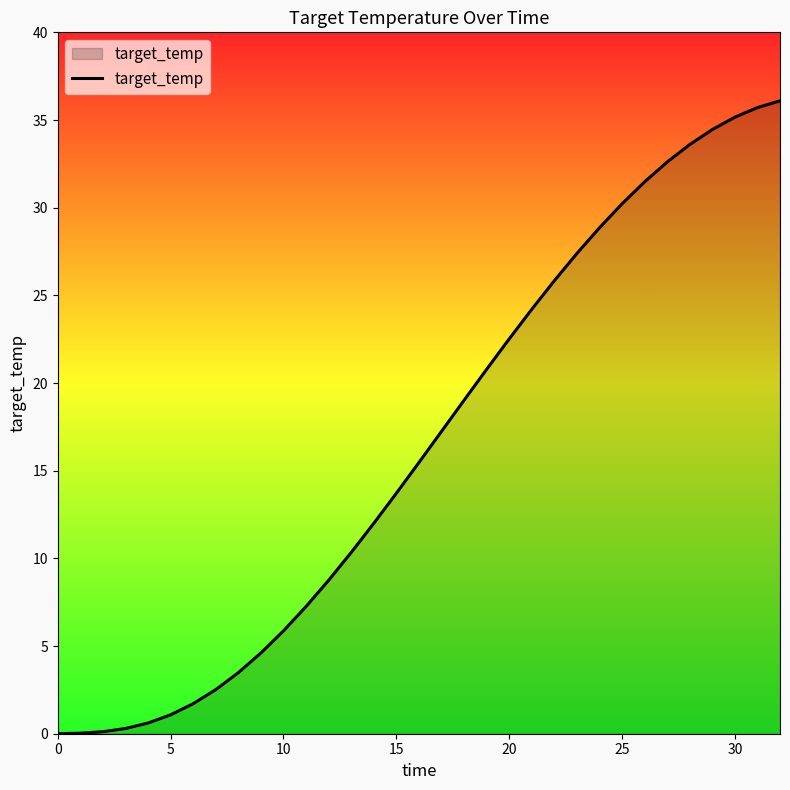

What is the greatest value displayed?

36.1